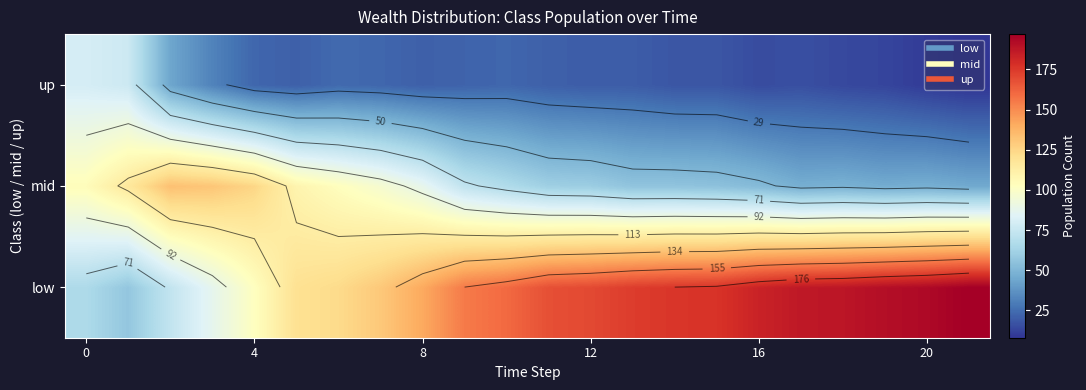

List the series in order of their peak value, lowest first.

up, mid, low